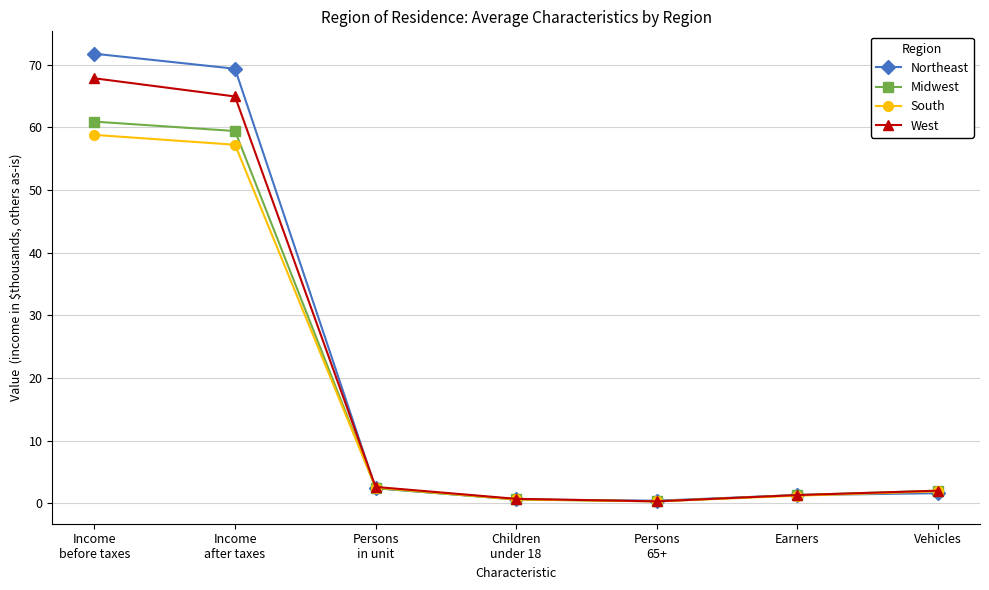

At which category is the sum across all series the highest?

Income
before taxes